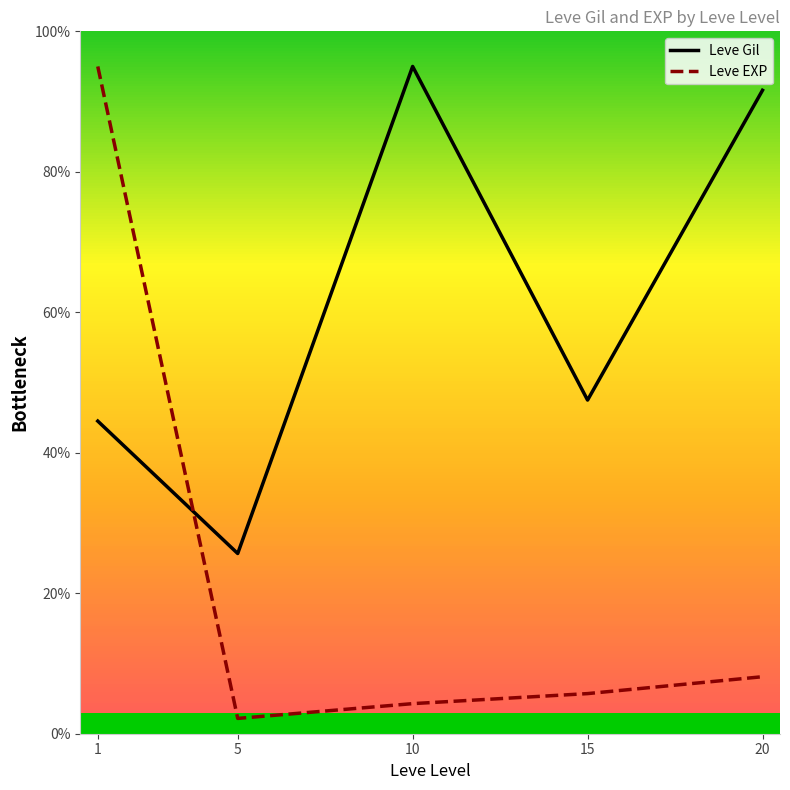

At which category is the sum across all series the highest?

1